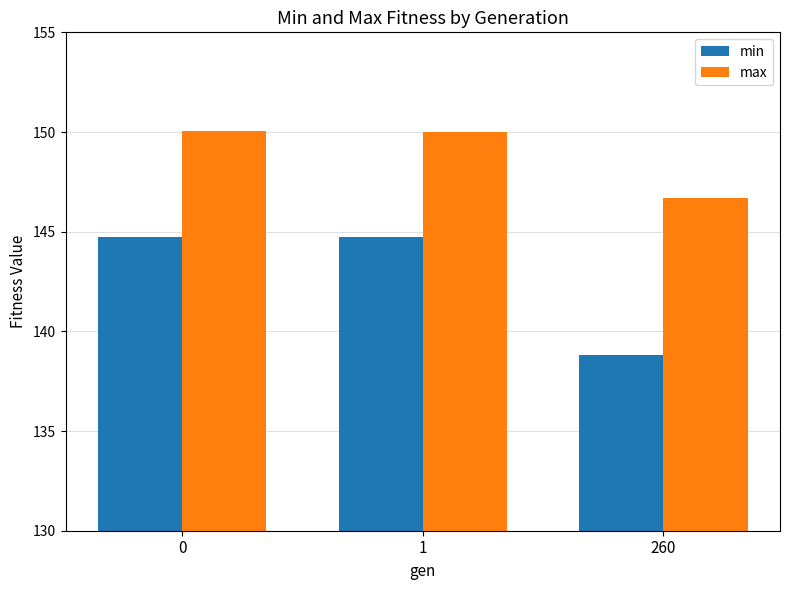

The min series shows 77.7 at 0. True or false?

False